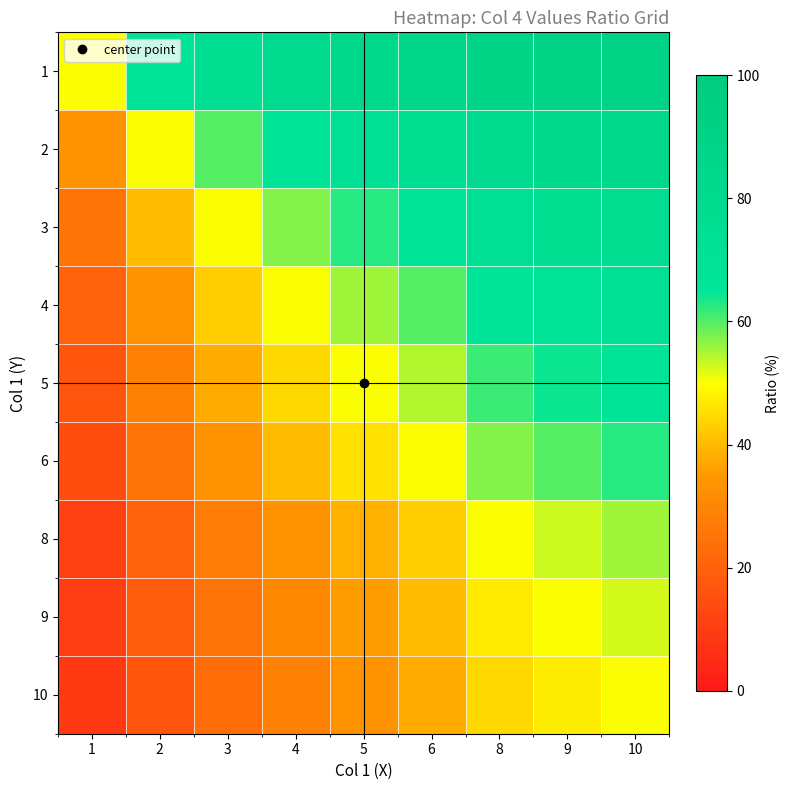

Reading right to left, what are all the values shown in this chart?

1: 10=90.9	9=90.0	8=88.9	6=85.7	5=83.3	4=80.0	3=75.0	2=66.7	1=50.0
2: 10=83.3	9=81.8	8=80.0	6=75.0	5=71.4	4=66.7	3=60.0	2=50.0	1=33.3
3: 10=76.9	9=75.0	8=72.7	6=66.7	5=62.5	4=57.1	3=50.0	2=40.0	1=25.0
4: 10=71.4	9=69.2	8=66.7	6=60.0	5=55.6	4=50.0	3=42.9	2=33.3	1=20.0
5: 10=66.7	9=64.3	8=61.5	6=54.5	5=50.0	4=44.4	3=37.5	2=28.6	1=16.7
6: 10=62.5	9=60.0	8=57.1	6=50.0	5=45.5	4=40.0	3=33.3	2=25.0	1=14.3
8: 10=55.6	9=52.9	8=50.0	6=42.9	5=38.5	4=33.3	3=27.3	2=20.0	1=11.1
9: 10=52.6	9=50.0	8=47.1	6=40.0	5=35.7	4=30.8	3=25.0	2=18.2	1=10.0
10: 10=50.0	9=47.4	8=44.4	6=37.5	5=33.3	4=28.6	3=23.1	2=16.7	1=9.1